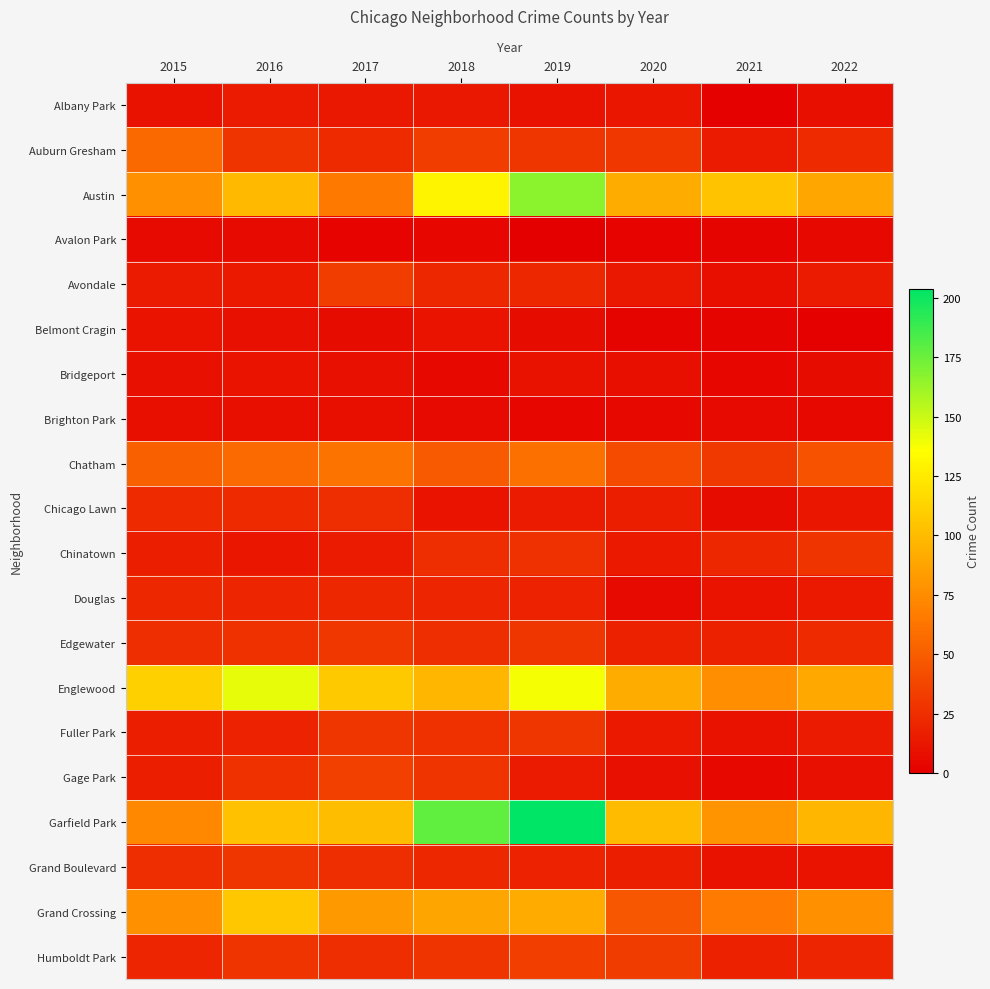

Which series has the widest spread of values?

Garfield Park